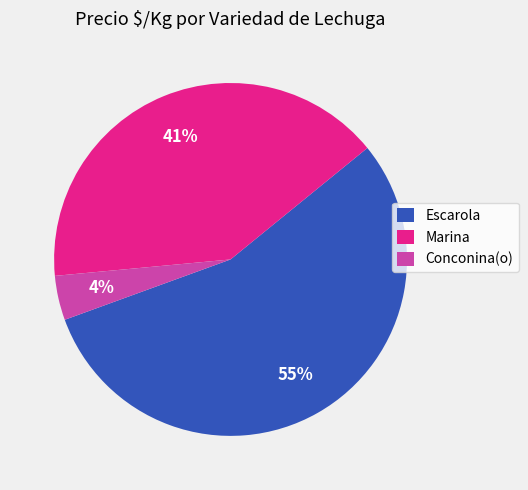

Rank the categories by value from highest to lowest.

Escarola, Marina, Conconina(o)